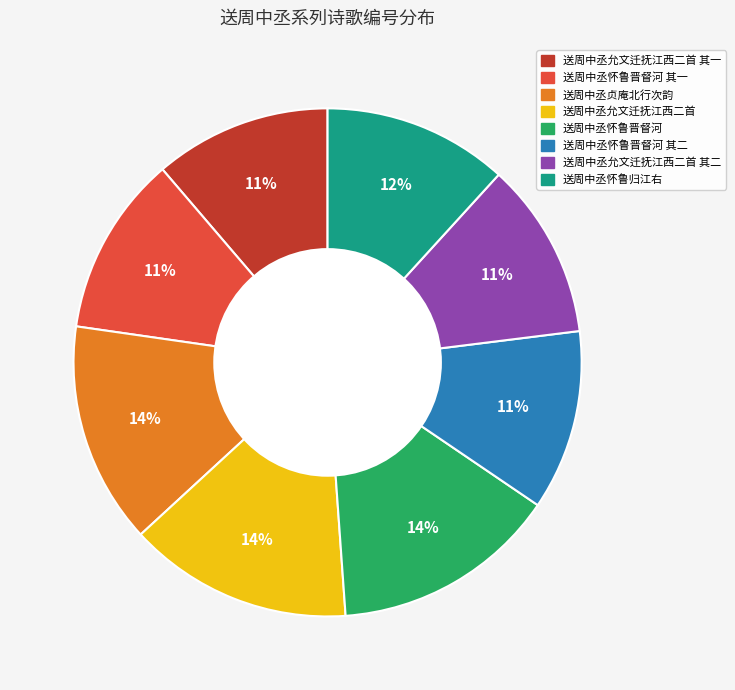

To the nearest percent, what is the difference between the largest and smallest slice percentages?

3%